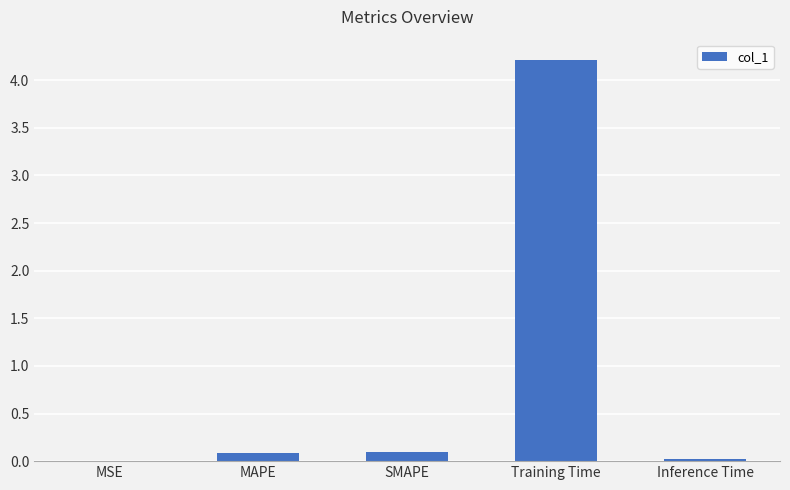

The chart shows a value of 2.9 at Training Time. True or false?

False